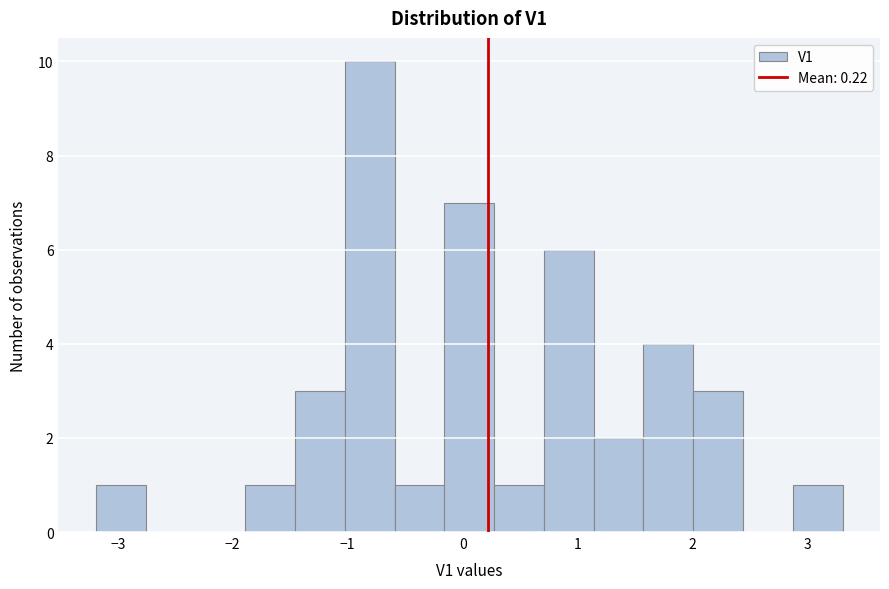

Reading left to right, list every bar in this chart as the range it spans on the x-axis followed by its height. Neither the bar edges nor the heights are printed on the chart, so give them approximately, as read against the axes.

-3.2 to -2.8: 1
-2.8 to -2.3: 0
-2.3 to -1.9: 0
-1.9 to -1.5: 1
-1.5 to -1.0: 3
-1.0 to -0.6: 10
-0.6 to -0.2: 1
-0.2 to 0.3: 7
0.3 to 0.7: 1
0.7 to 1.1: 6
1.1 to 1.6: 2
1.6 to 2.0: 4
2.0 to 2.4: 3
2.4 to 2.9: 0
2.9 to 3.3: 1